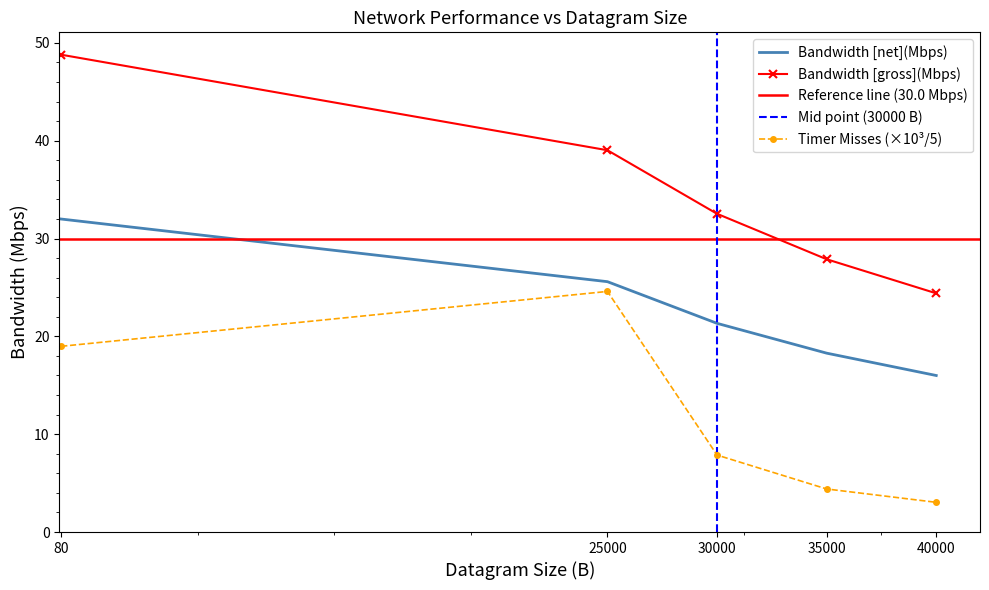

What is the highest value of the Bandwidth [net](Mbps) series?

32.0